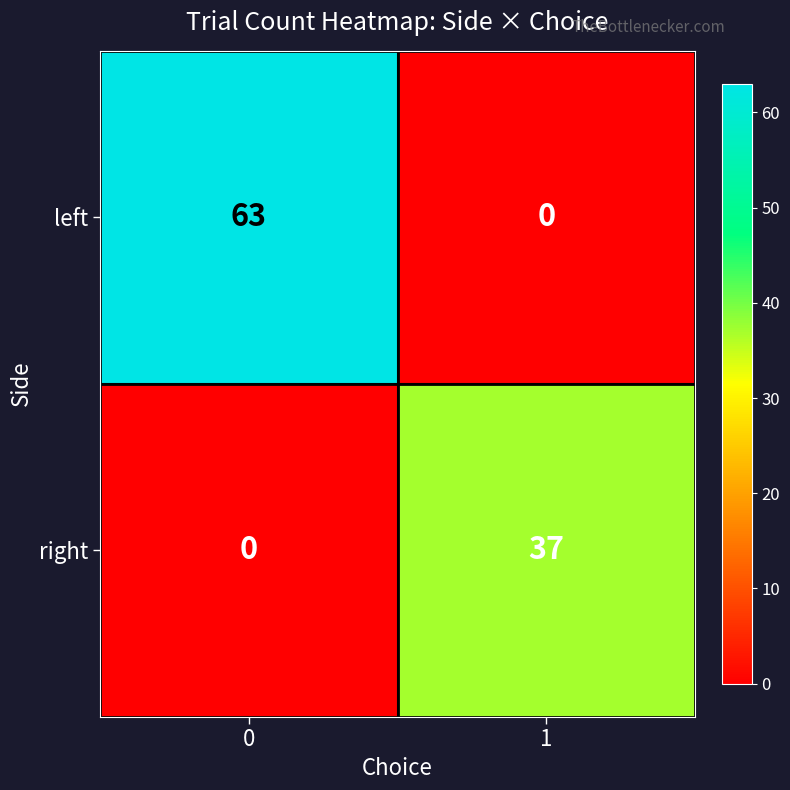

What is the sum of the left values at 0 and 1?

63